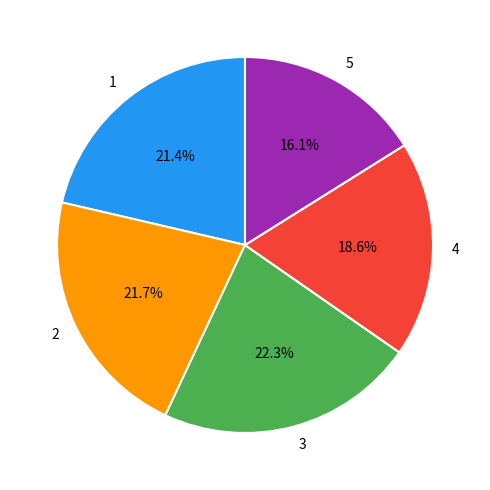

To the nearest percent, what is the difference between the 3 and 5 slice percentages?

6%